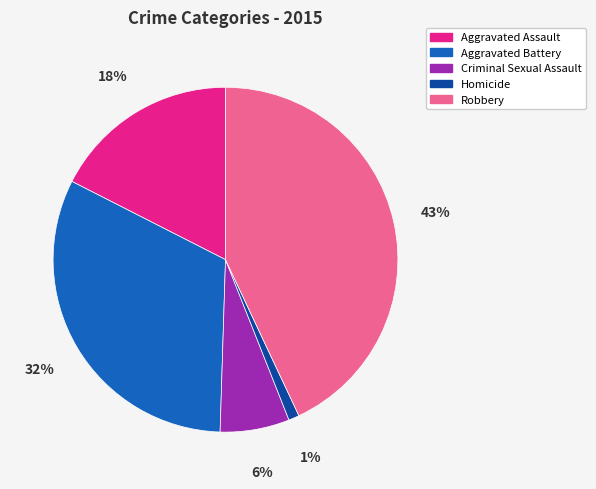

True or false: Homicide accounts for 1% of the total.

True